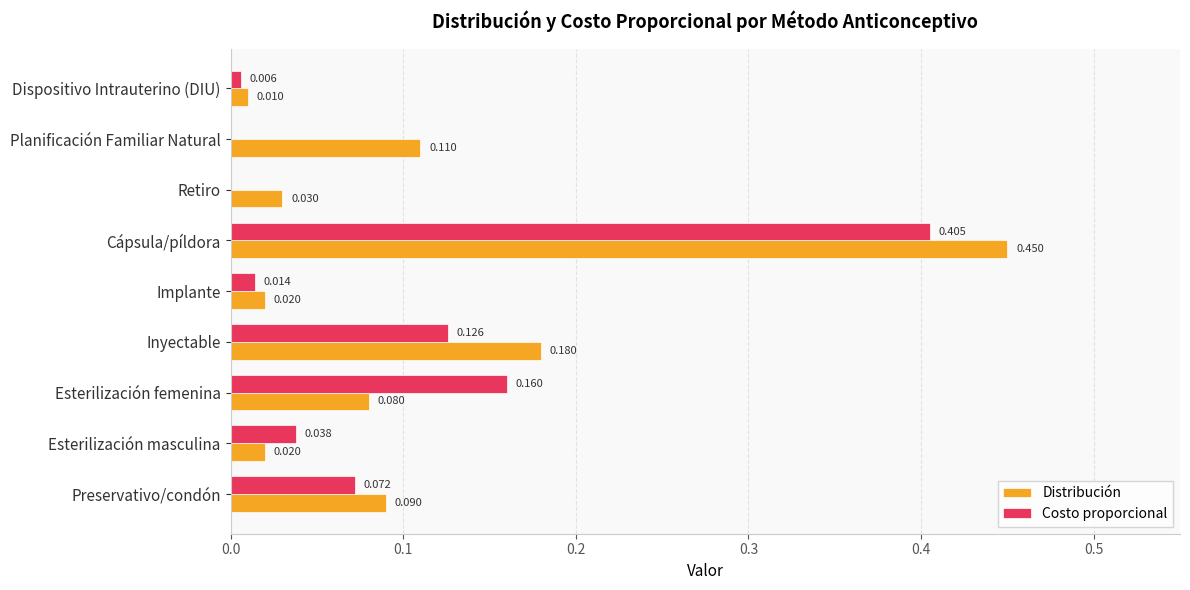

Which series changed the most between Planificación Familiar Natural and Dispositivo Intrauterino (DIU)?

Distribución